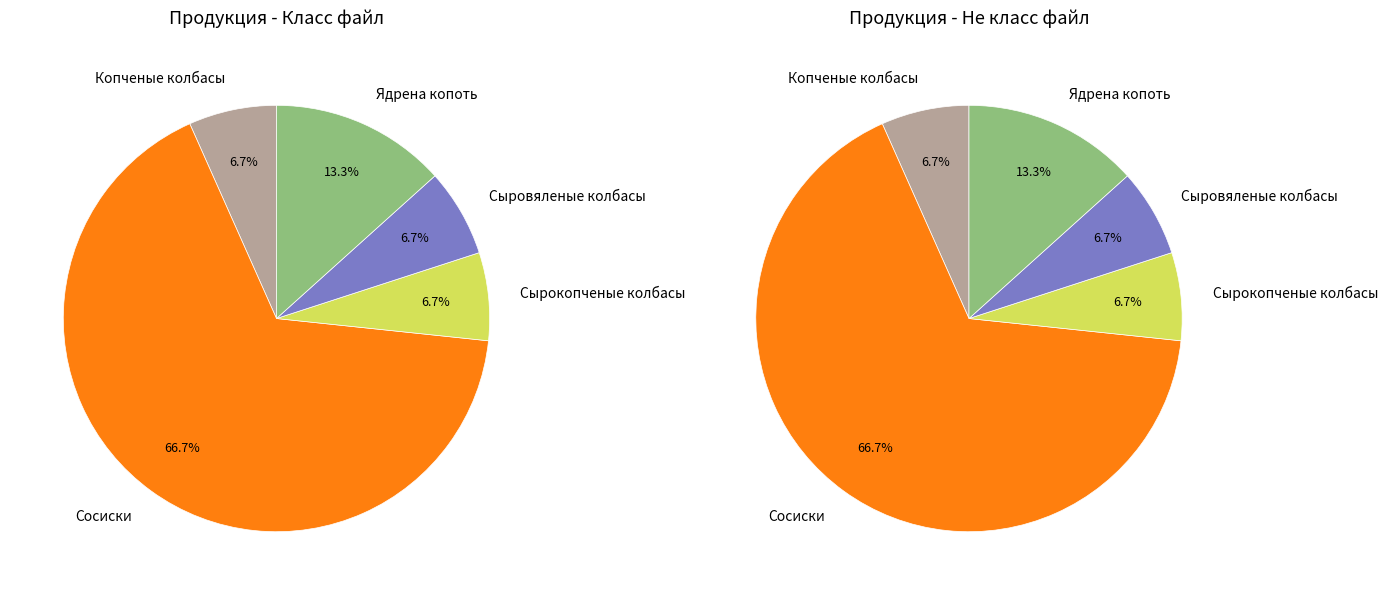

Is there any slice that represents more than half of the pie?

Yes